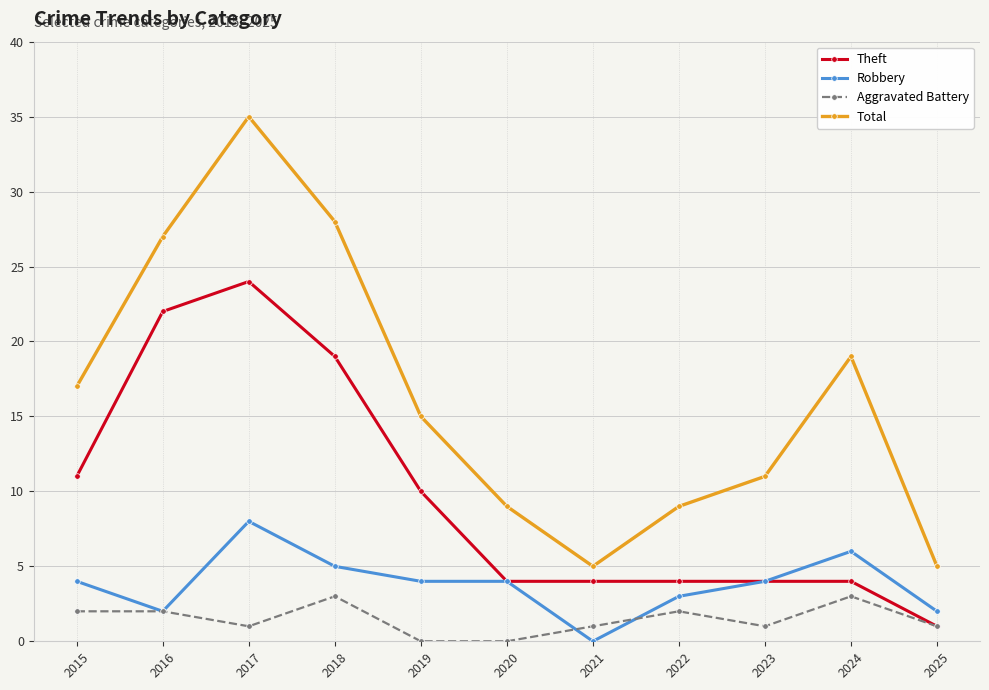

Reading left to right, list all the values displayed in this chart.

Theft: 2015=11	2016=22	2017=24	2018=19	2019=10	2020=4	2021=4	2022=4	2023=4	2024=4	2025=1
Robbery: 2015=4	2016=2	2017=8	2018=5	2019=4	2020=4	2021=0	2022=3	2023=4	2024=6	2025=2
Aggravated Battery: 2015=2	2016=2	2017=1	2018=3	2019=0	2020=0	2021=1	2022=2	2023=1	2024=3	2025=1
Total: 2015=17	2016=27	2017=35	2018=28	2019=15	2020=9	2021=5	2022=9	2023=11	2024=19	2025=5